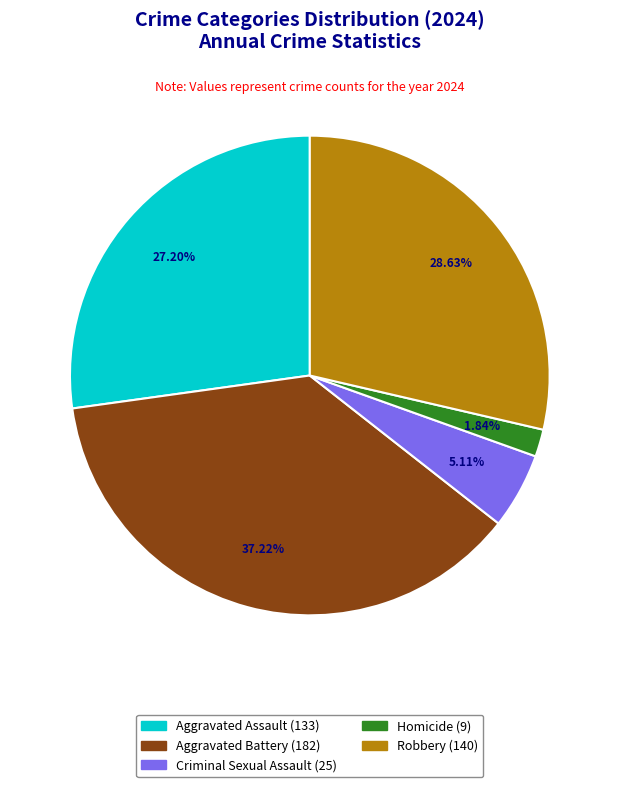

The Criminal Sexual Assault slice represents 5% of the pie. True or false?

True